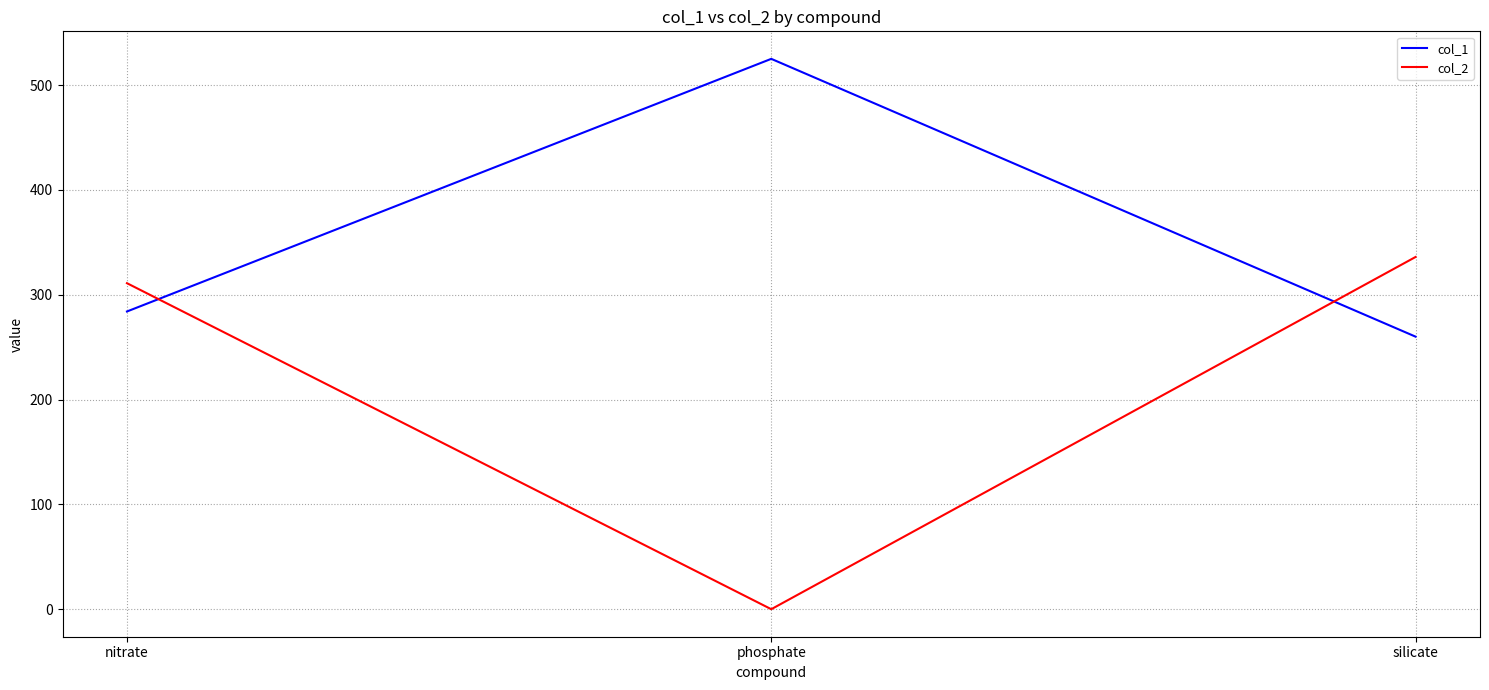

True or false: col_2 has a value of 311 at nitrate.

True